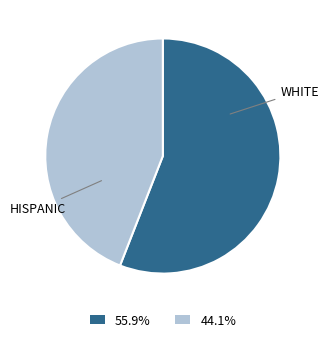

How many segments does this pie chart have?

2